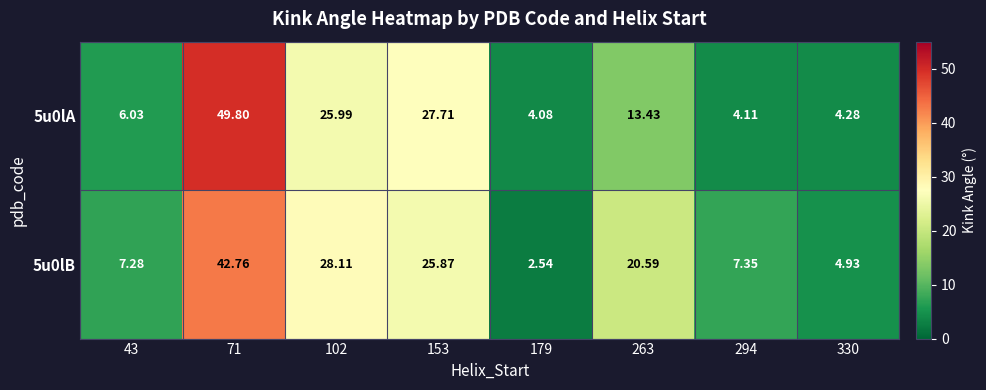

Is the value of 5u0lB at 263 greater than the value of 5u0lA at 71?

No